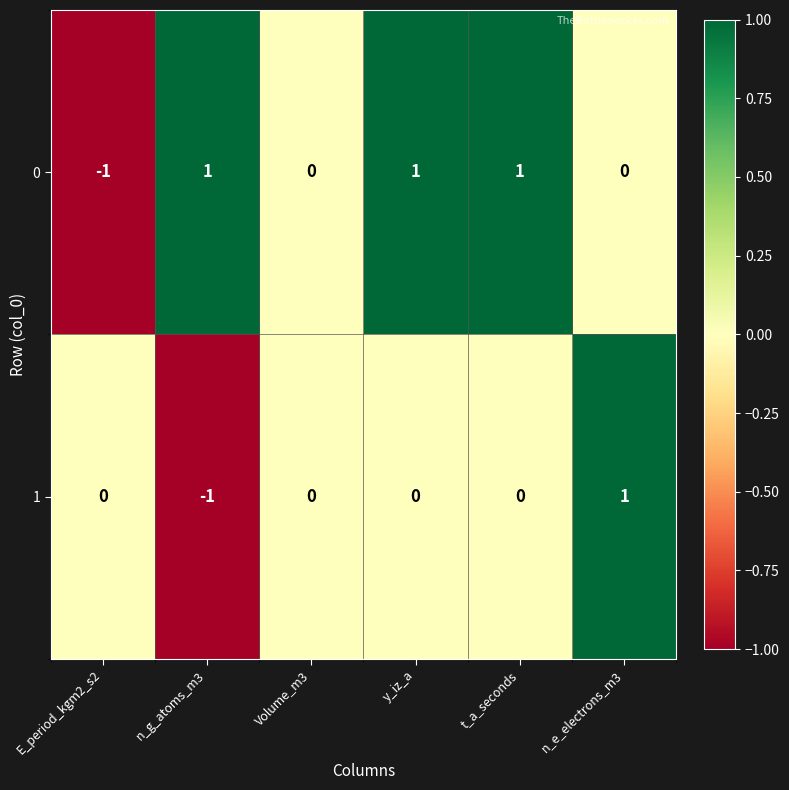

Is the value of 0 at y_iz_a greater than the value of 1 at n_g_atoms_m3?

Yes